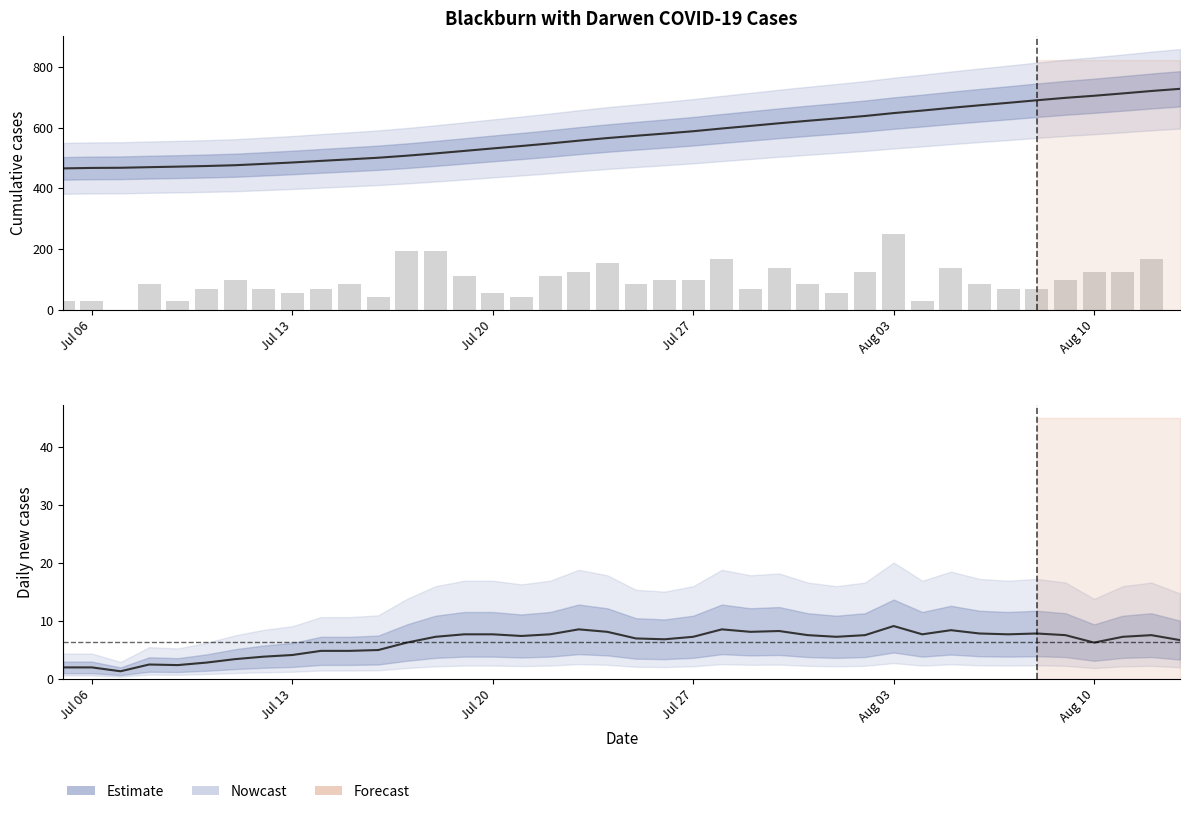

The cumCasesByPublishDate series shows 1079.0 at 33. True or false?

False